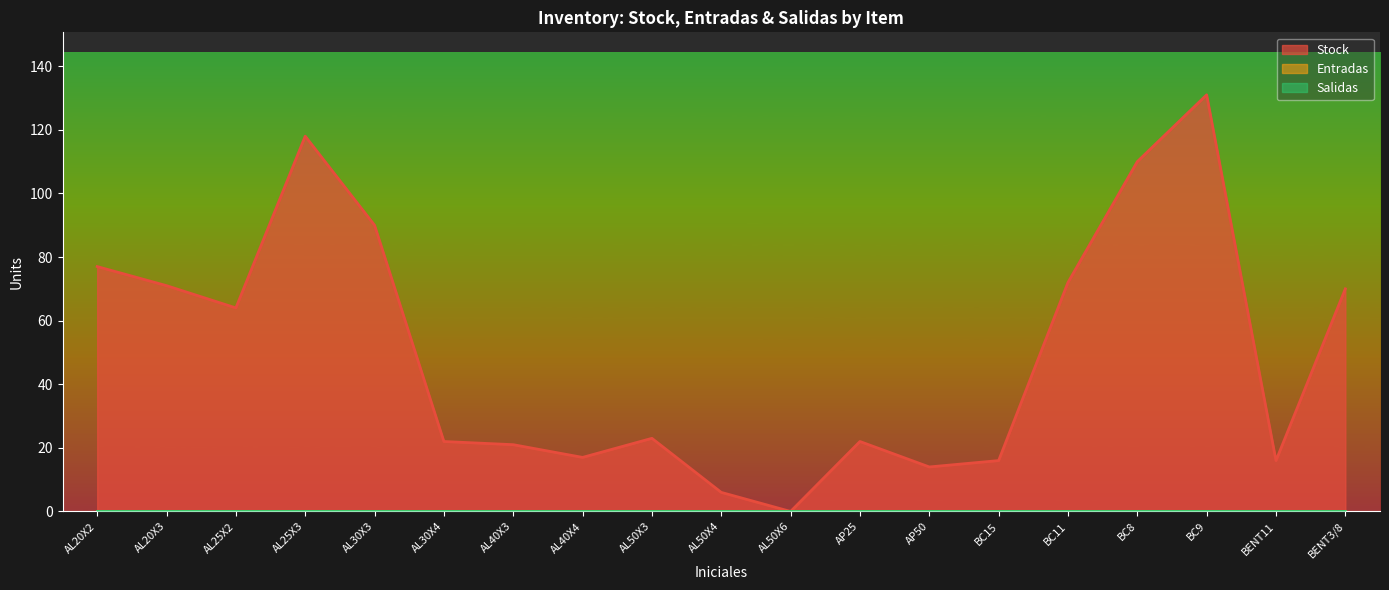

Where is Entradas nearest to the value 0?

AL20X2